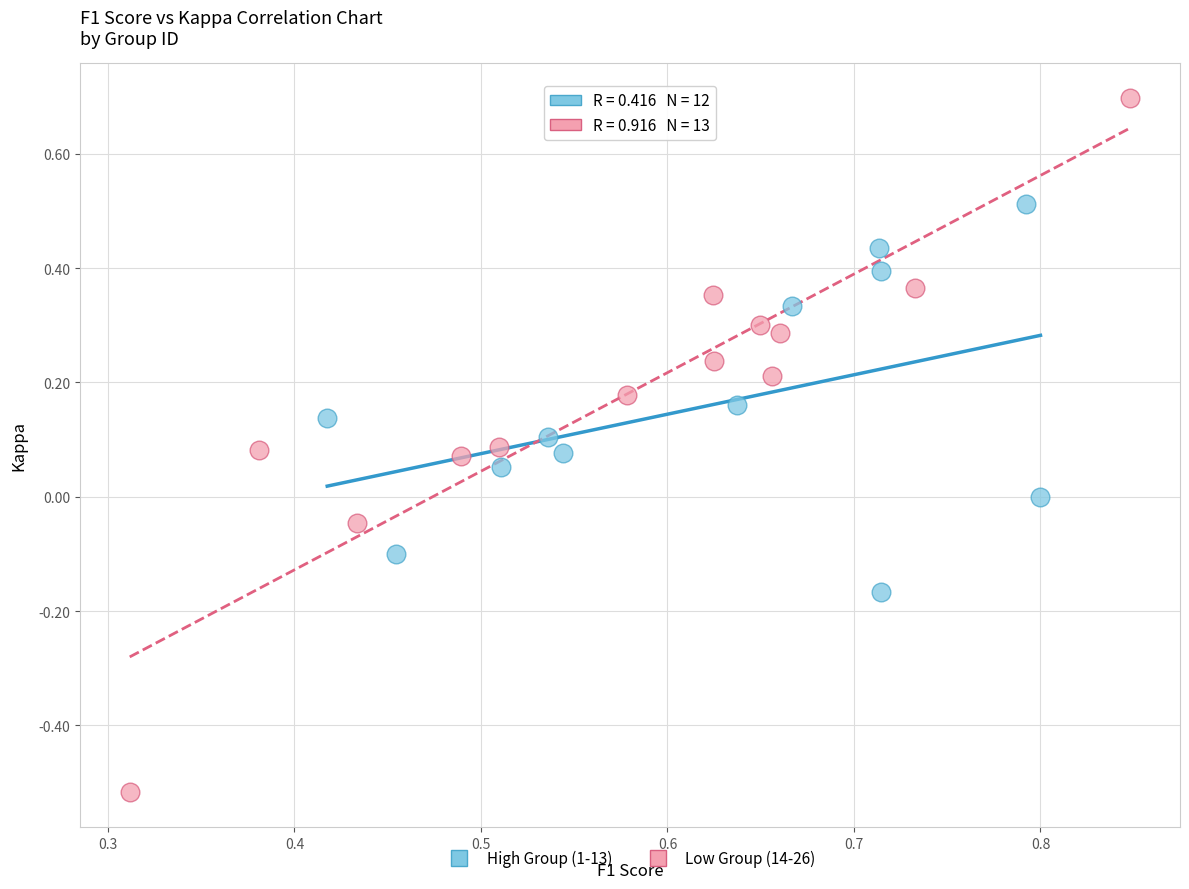

Which series reaches the minimum Y coordinate?

Low Group (14-26)